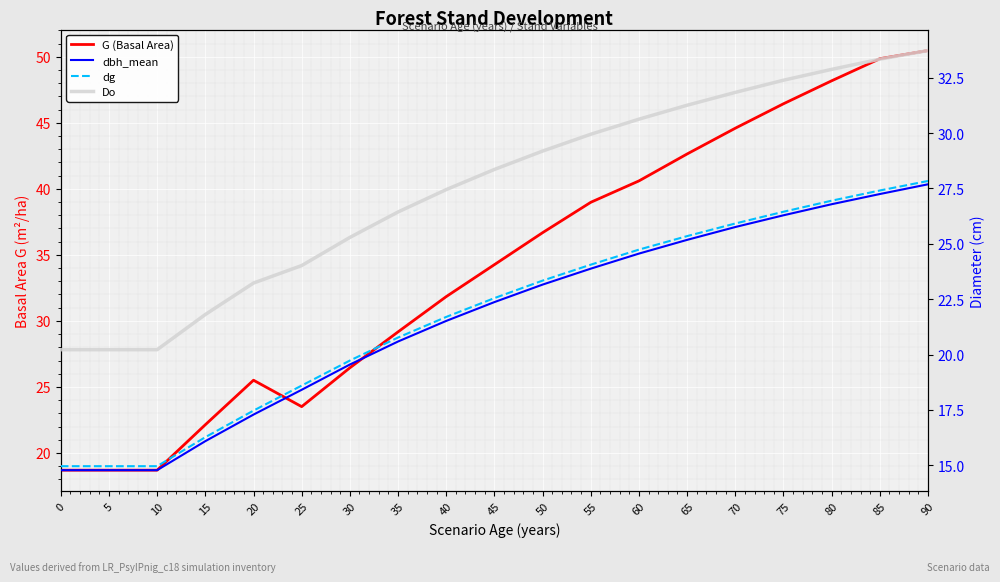

The dbh_mean series shows 25.2 at 65. True or false?

True